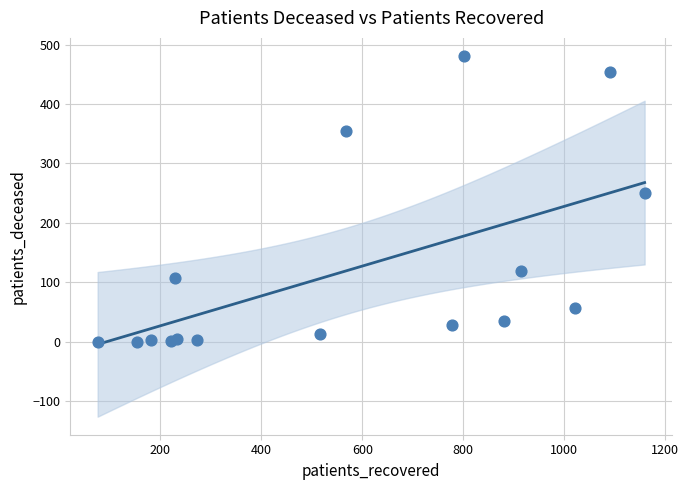

What is the range of Y values (max minus min)?

481